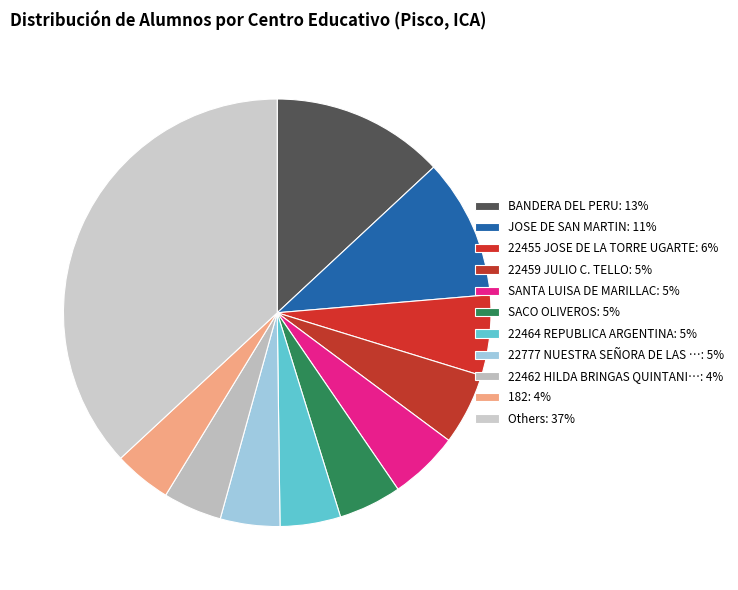

Which category has the biggest portion of the pie?

BANDERA DEL PERU